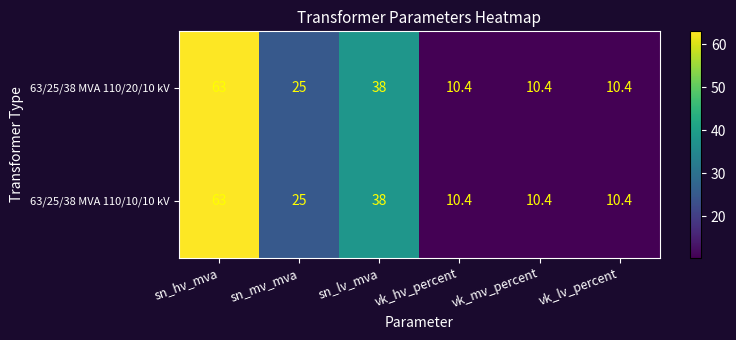

What is the average value of the 63/25/38 MVA 110/20/10 kV series?

26.2